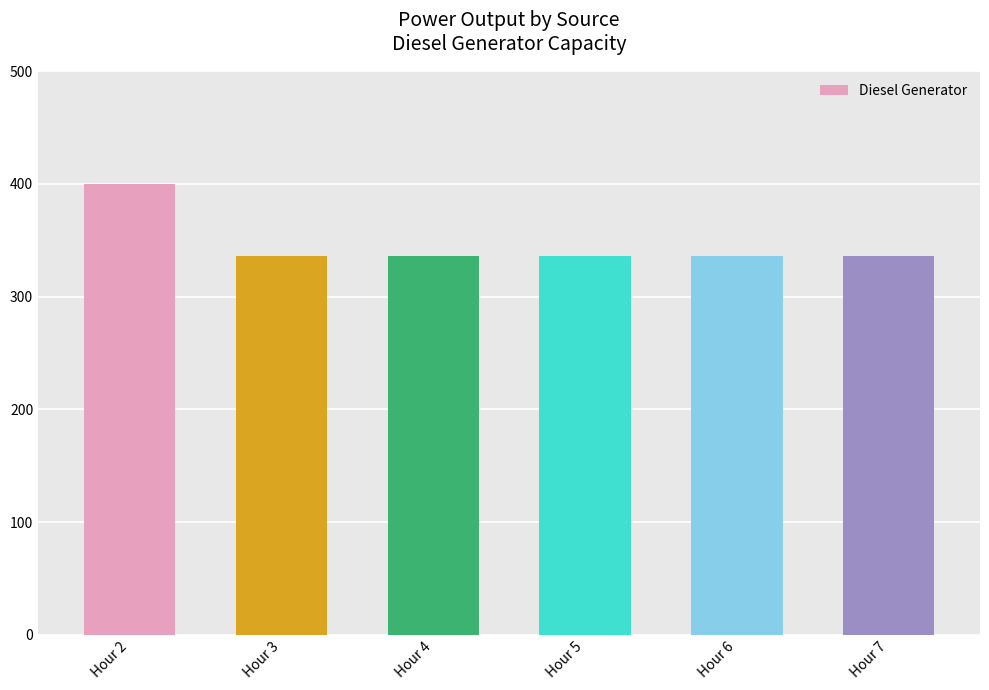

What is the smallest value displayed?

336